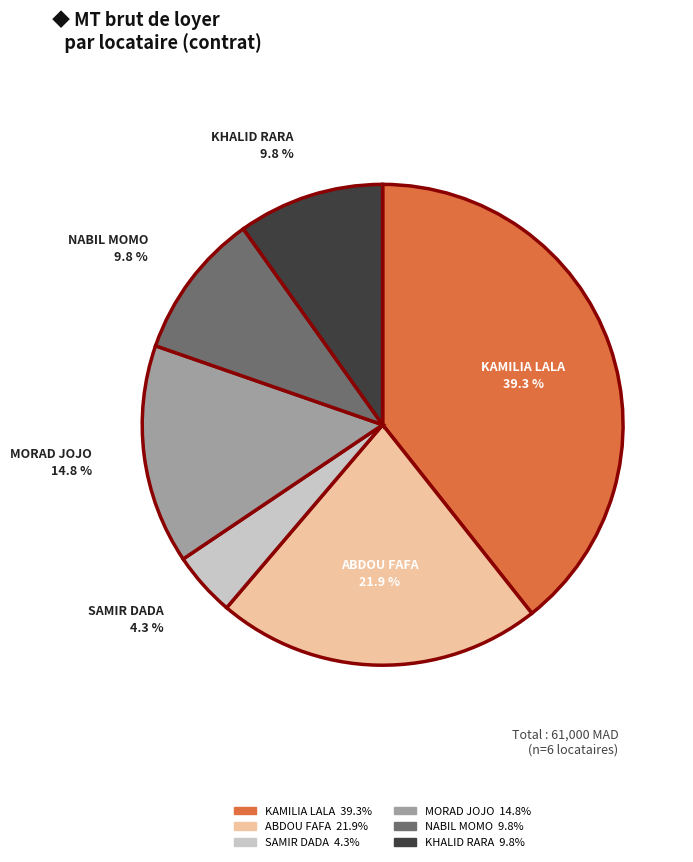

Is there any slice that represents more than half of the pie?

No